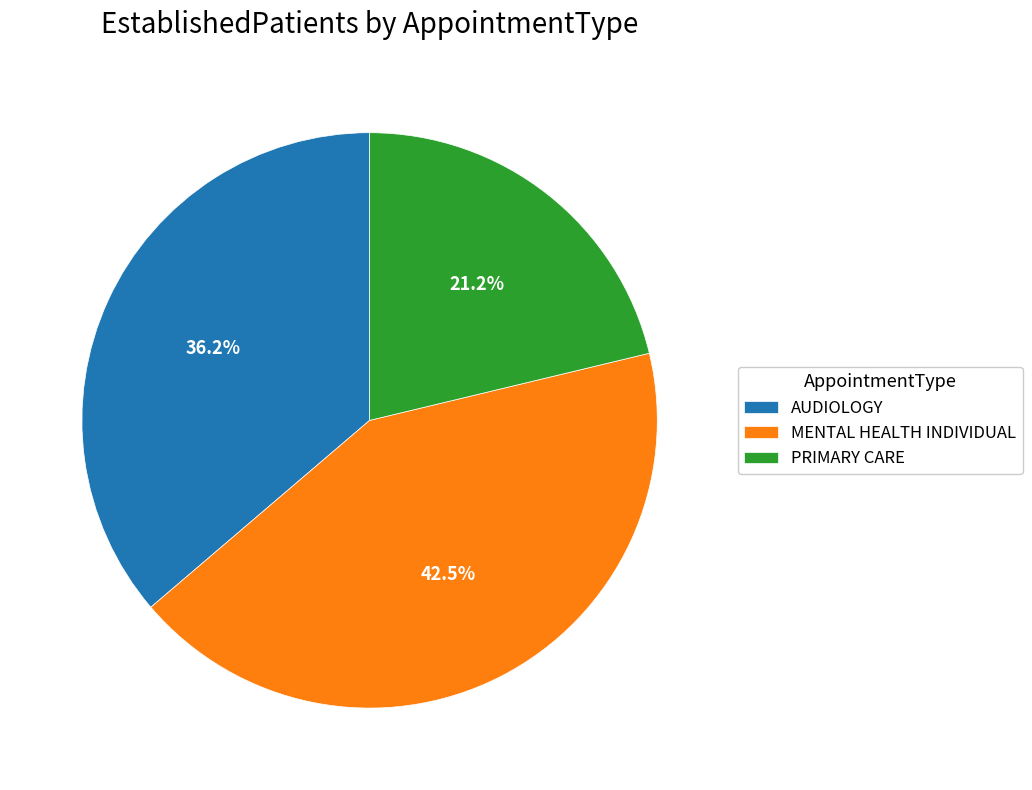

To the nearest percent, what portion does PRIMARY CARE represent?

21%